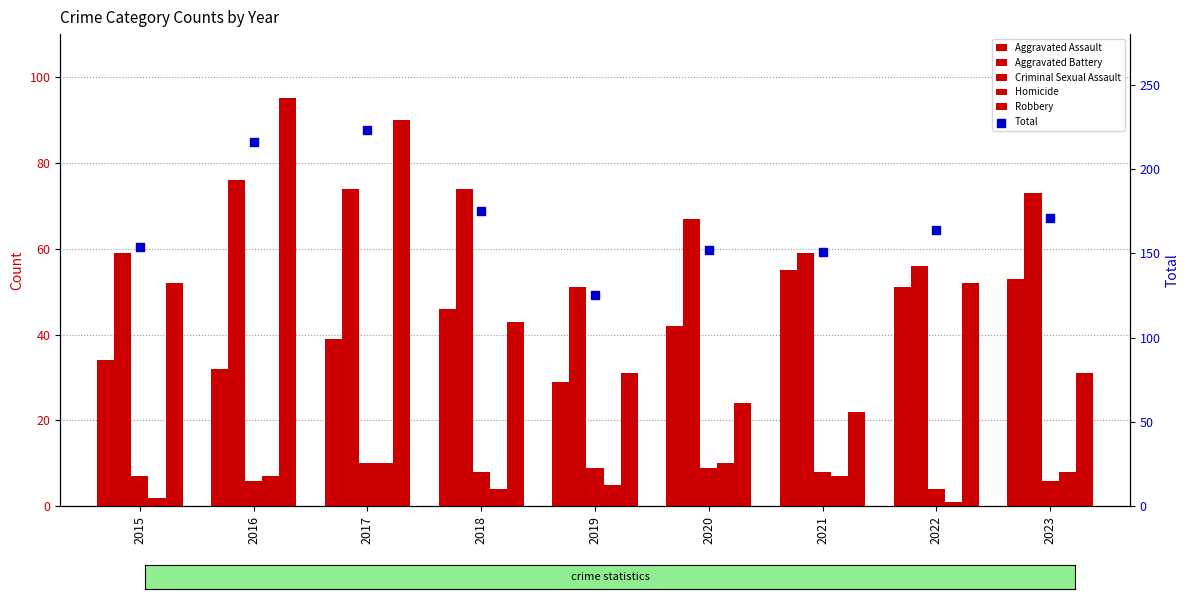

Which series contains the highest Y value?

Total